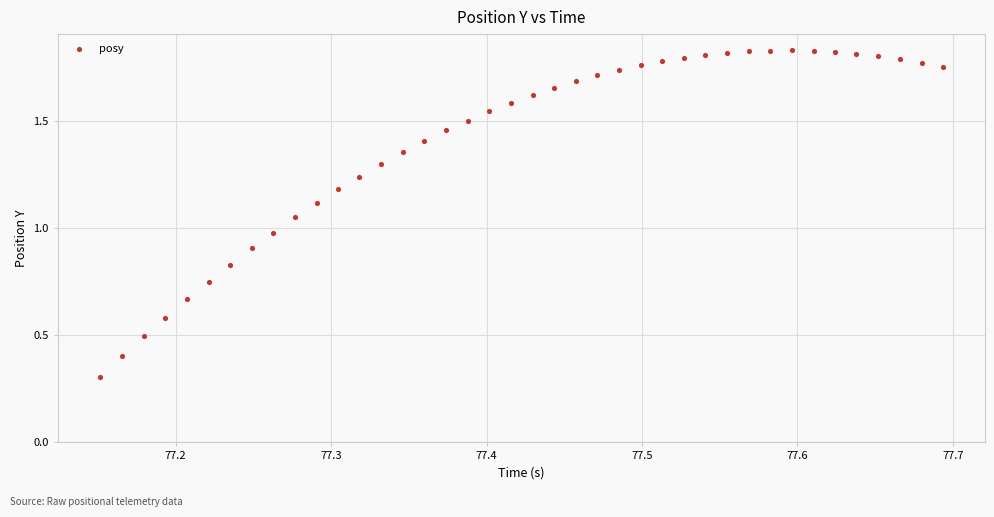

What is the range of X values (max minus min)?

0.5